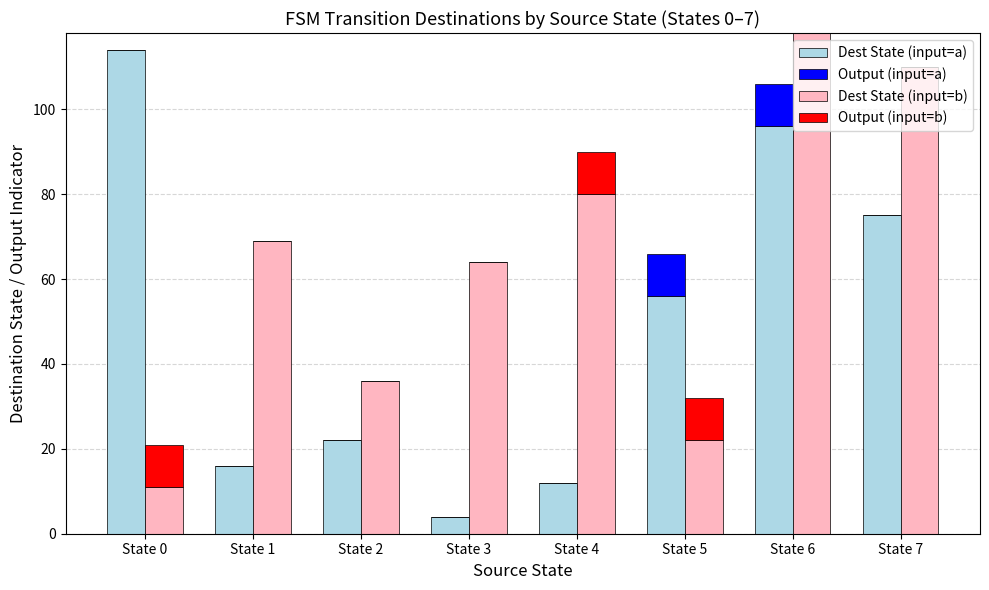

Reading right to left, transcribe all the data shown in this chart.

Dest State (input=a): State 7=75	State 6=96	State 5=56	State 4=12	State 3=4	State 2=22	State 1=16	State 0=114
Output (input=a): State 7=0	State 6=10	State 5=10	State 4=0	State 3=0	State 2=0	State 1=0	State 0=0
Dest State (input=b): State 7=110	State 6=118	State 5=22	State 4=80	State 3=64	State 2=36	State 1=69	State 0=11
Output (input=b): State 7=0	State 6=0	State 5=10	State 4=10	State 3=0	State 2=0	State 1=0	State 0=10